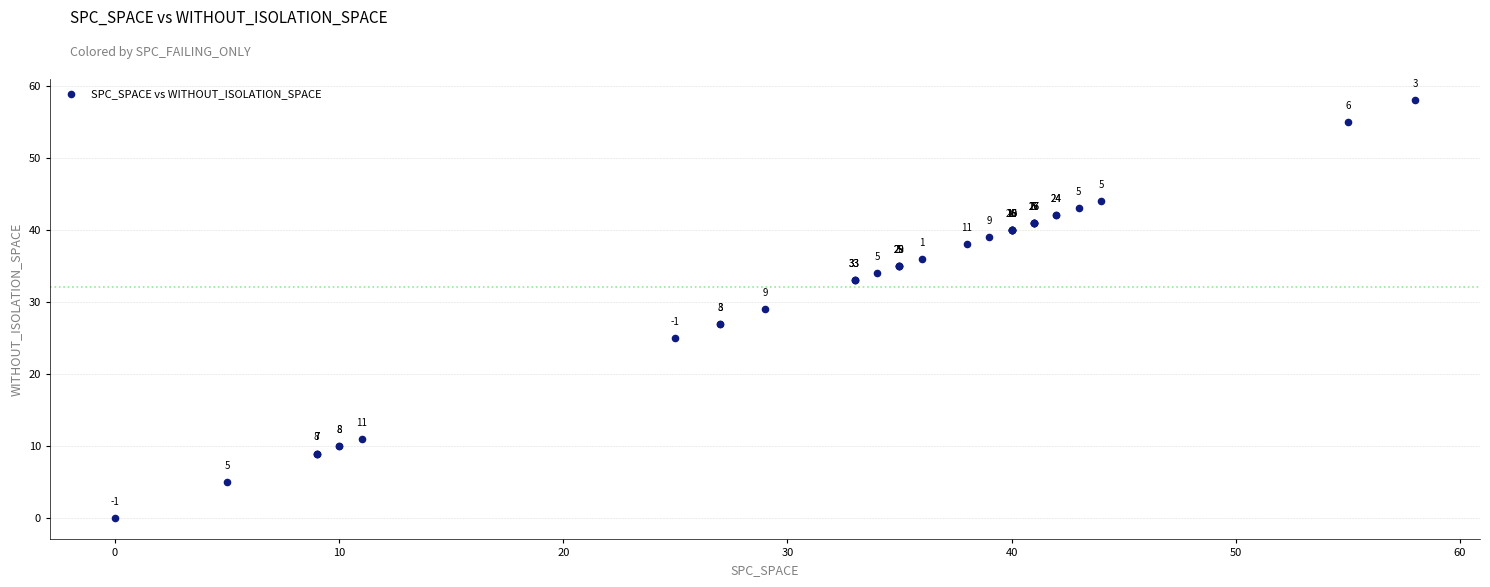

What Y value in the scatter plot is closest to 29?

29